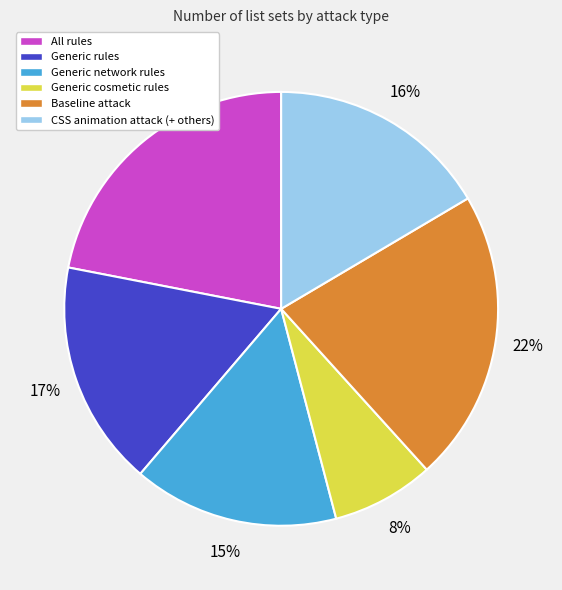

To the nearest percent, what portion does CSS animation attack (+ others) represent?

16%